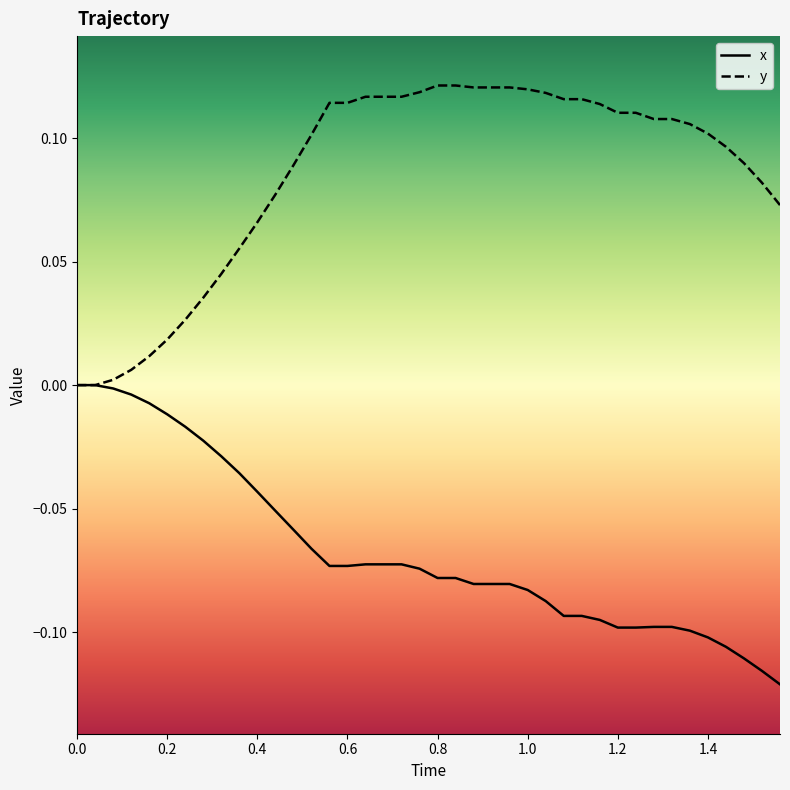

List the series in order of their peak value, highest first.

y, x